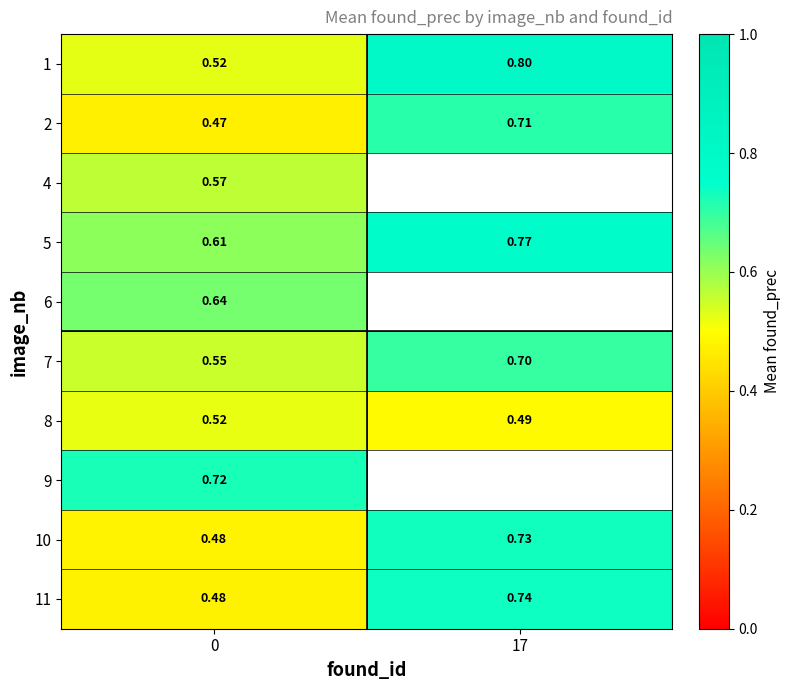

How many row_8 values are between 0 and 1?

2